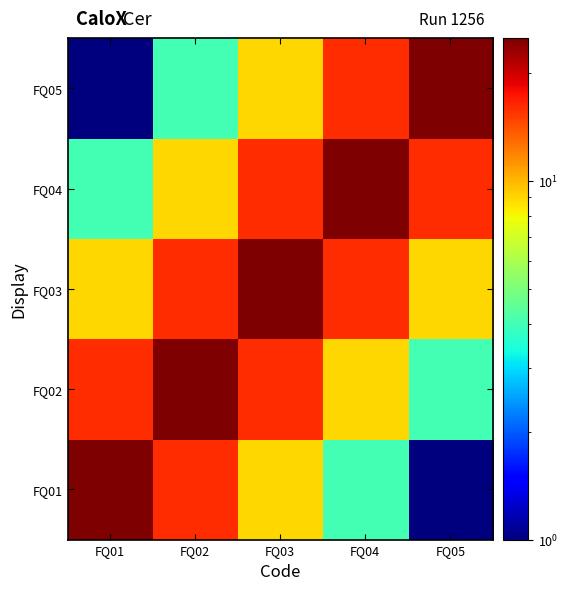

Reading left to right, list all the values displayed in this chart.

FQ01: FQ01=25	FQ02=16	FQ03=9	FQ04=4	FQ05=1
FQ02: FQ01=16	FQ02=25	FQ03=16	FQ04=9	FQ05=4
FQ03: FQ01=9	FQ02=16	FQ03=25	FQ04=16	FQ05=9
FQ04: FQ01=4	FQ02=9	FQ03=16	FQ04=25	FQ05=16
FQ05: FQ01=1	FQ02=4	FQ03=9	FQ04=16	FQ05=25